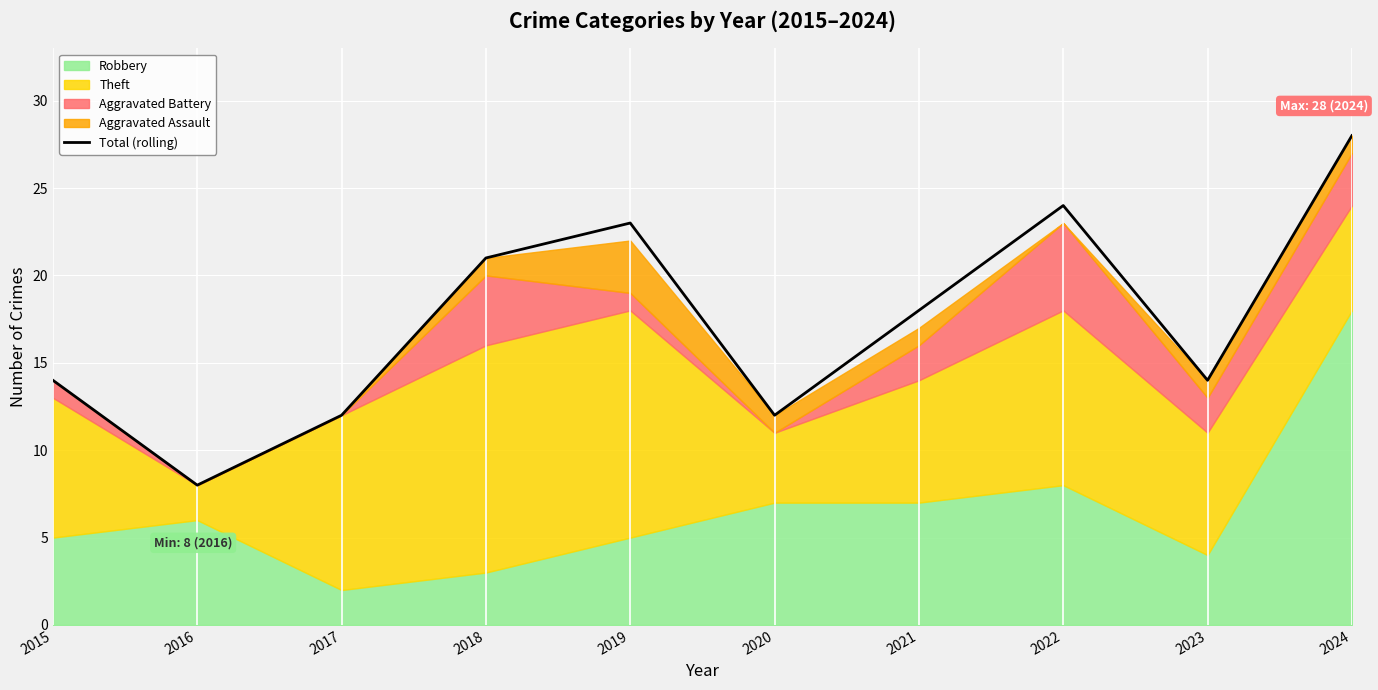

How many values are below 18?

5